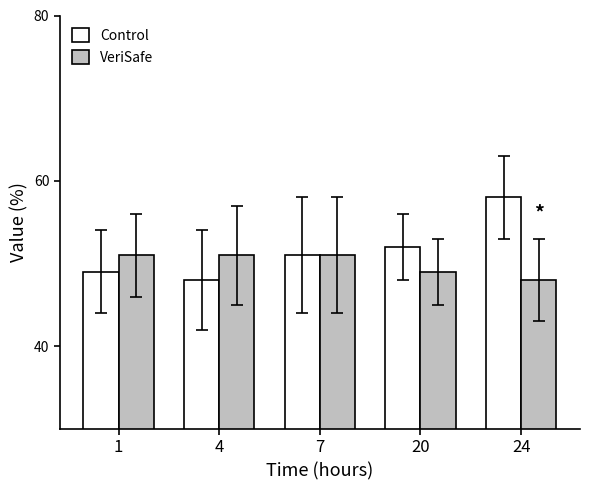

What is the value of the Control bar at the 4th from the left?

52